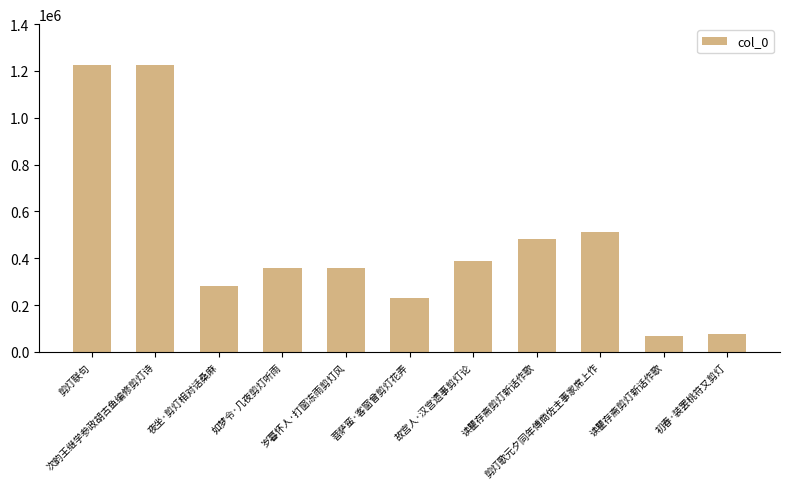

What is the minimum value shown in the chart?

67018